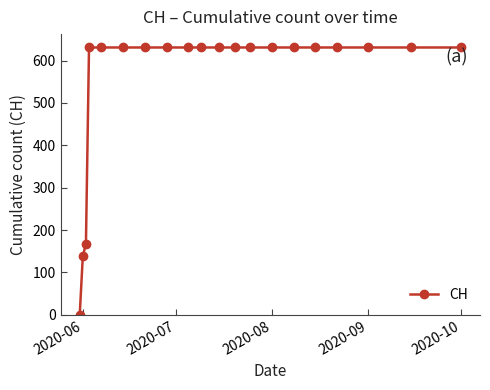

What is the maximum value shown in the chart?

631